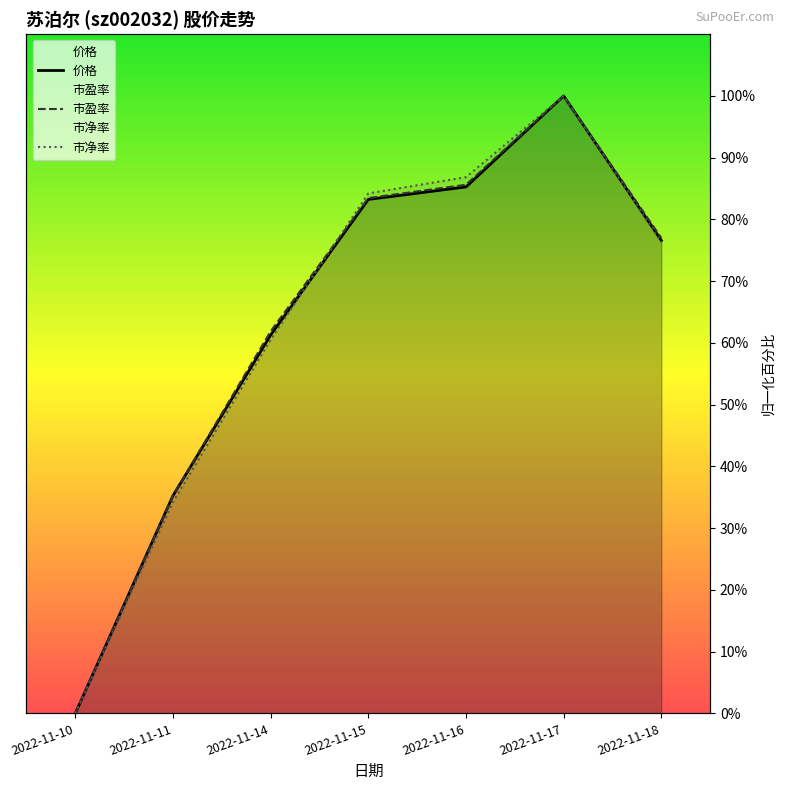

After their last crossing, which series has the higher values: 价格 or 市盈率?

市盈率